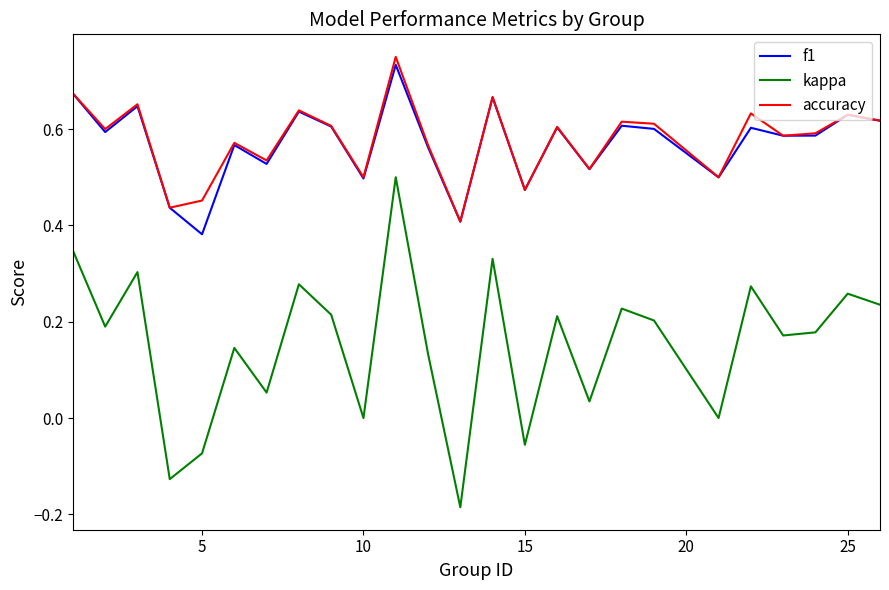

True or false: accuracy and kappa cross at least once.

False